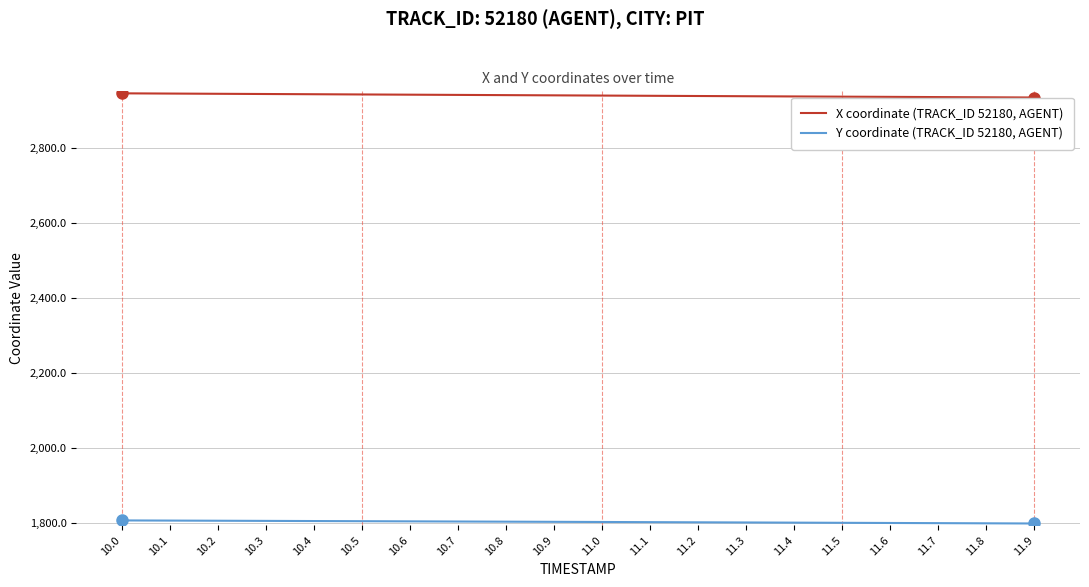

Is the value of Y coordinate (TRACK_ID 52180, AGENT) at 10.4 greater than the value of X coordinate (TRACK_ID 52180, AGENT) at 10.5?

No